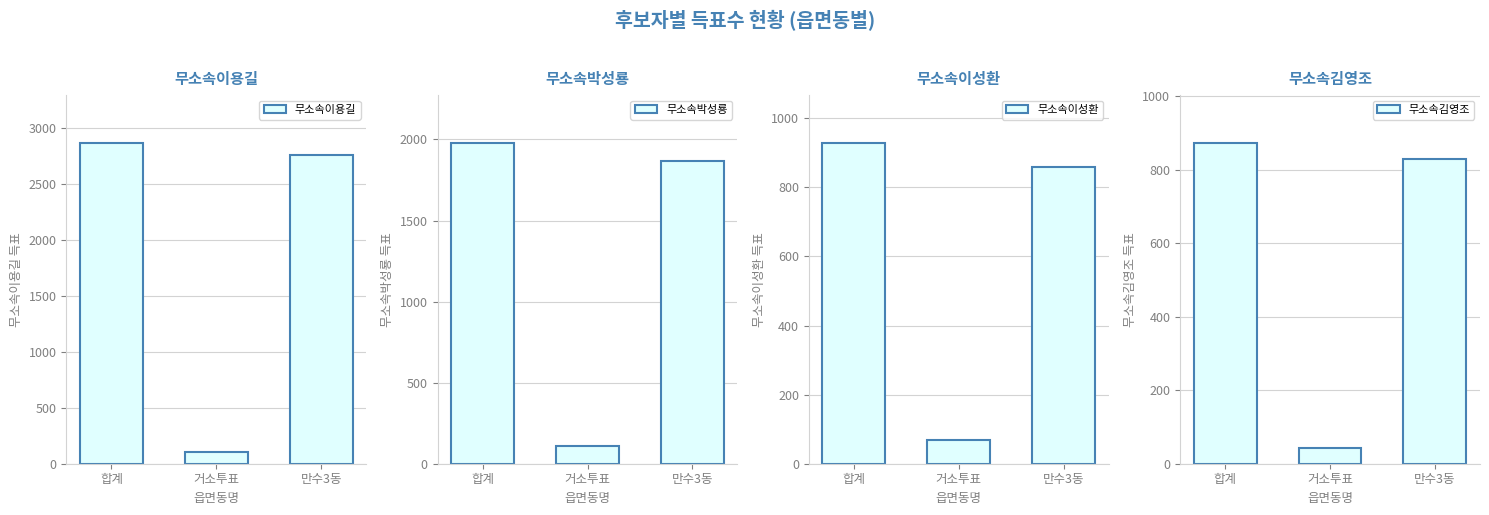

What is the label of the 3rd bar from the right?

합계